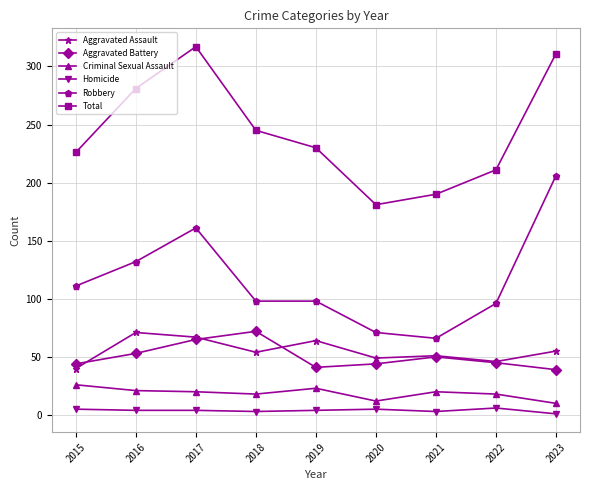

What is the minimum value for Robbery?

66